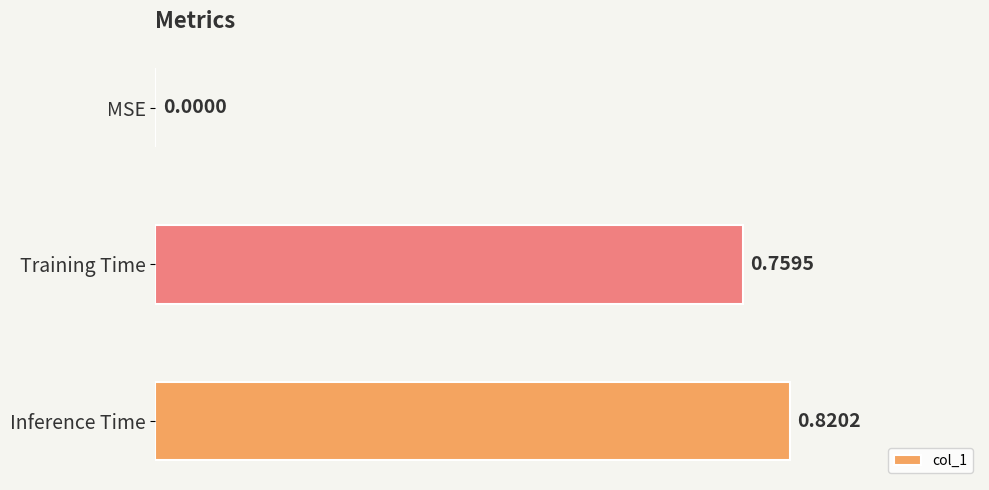

Between Training Time and MSE, which is larger?

Training Time